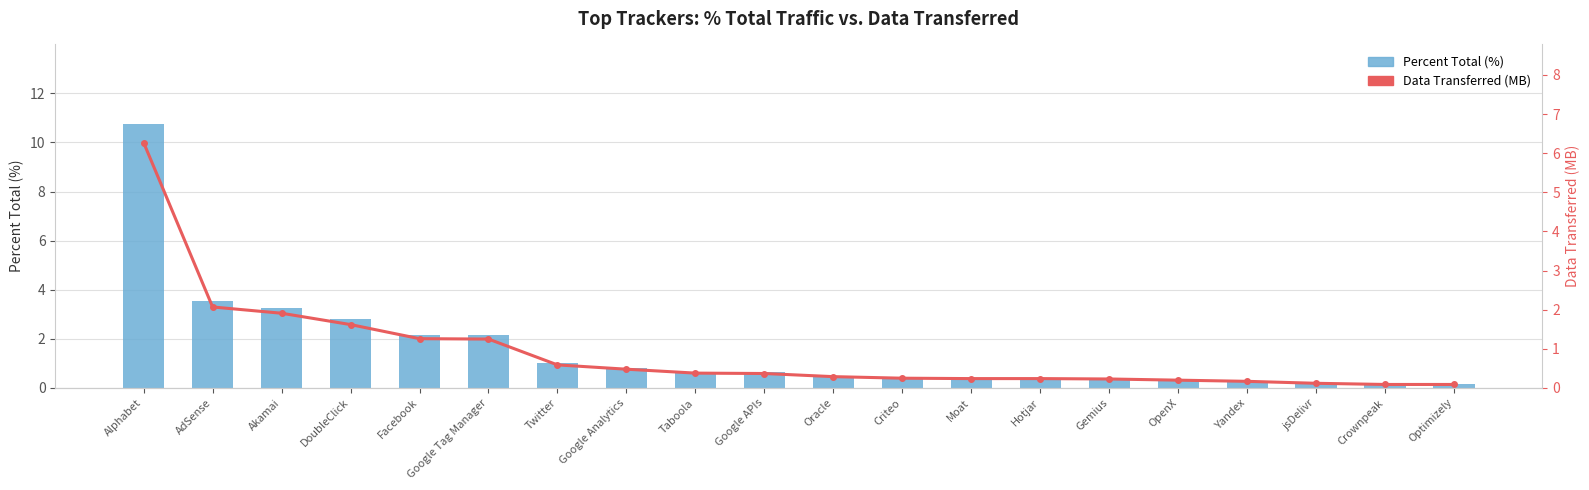

What is the label of the 5th bar from the right?

OpenX